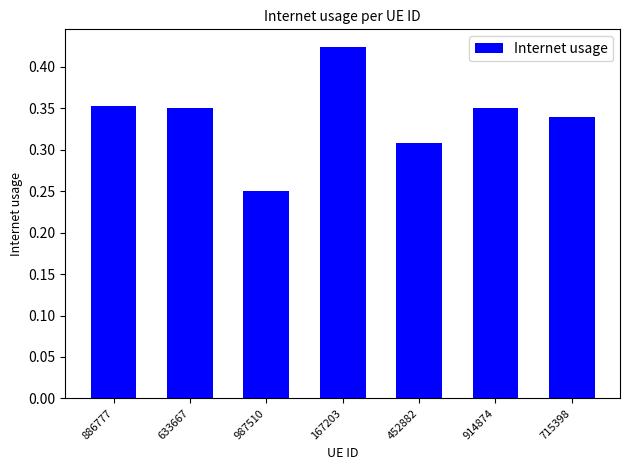

Which category has the lowest value across all series?

987510